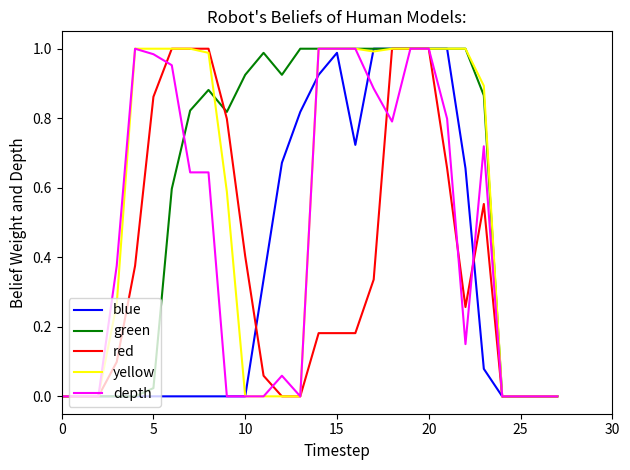

Is this an area chart (filled region under the line)?

No